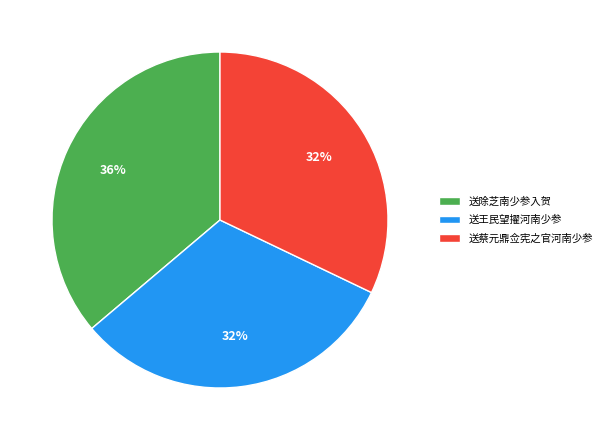

The 送王民望擢河南少参 slice represents 22% of the pie. True or false?

False